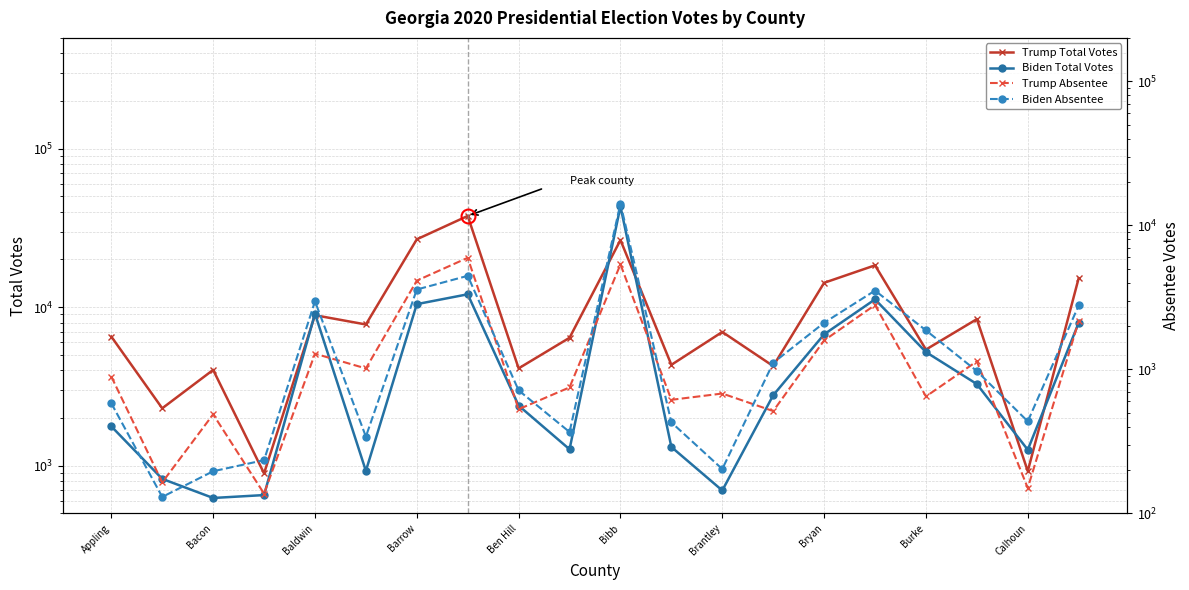

What is the average value of the Trump Absentee series?

1548